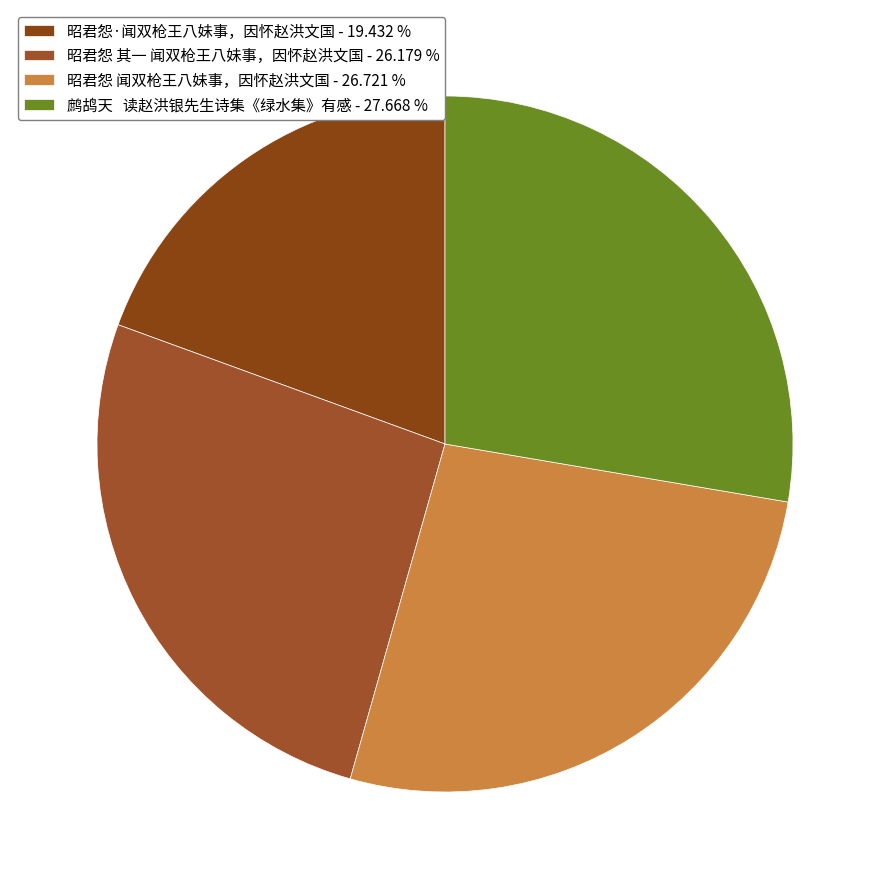

Is the sum of 昭君怨·闻双枪王八妹事，因怀赵洪文国 and 昭君怨 闻双枪王八妹事，因怀赵洪文国 greater than half?

No